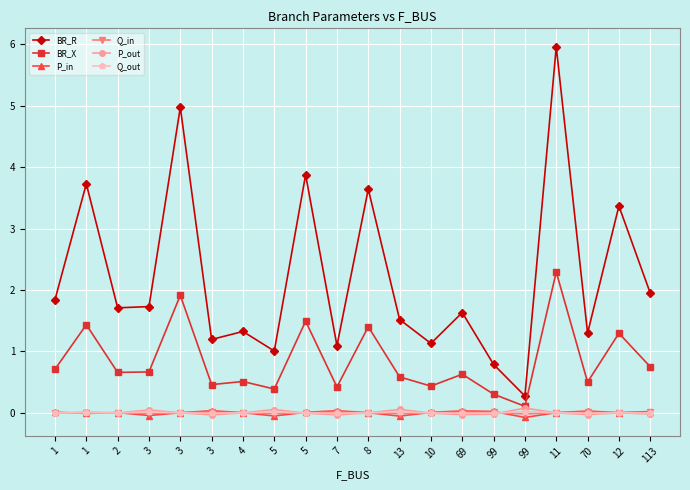

What are all the series names shown in the legend?

BR_R, BR_X, P_in, Q_in, P_out, Q_out